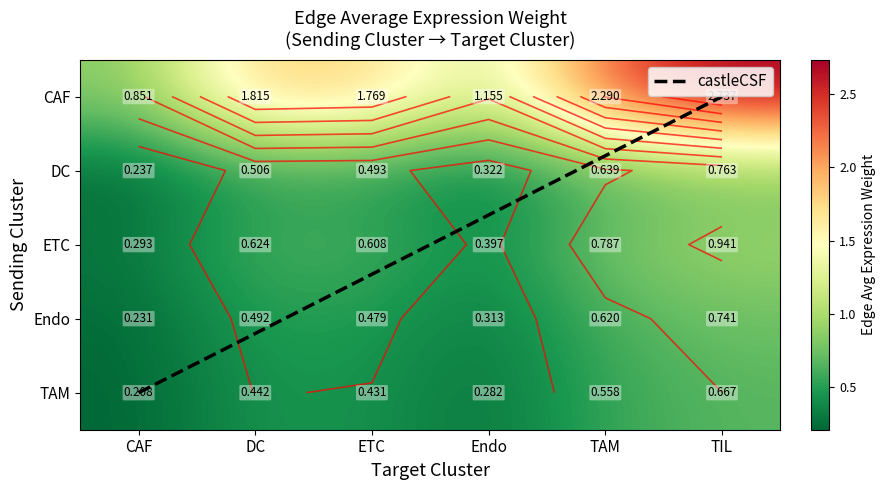

How many categories are shown in the chart?

6